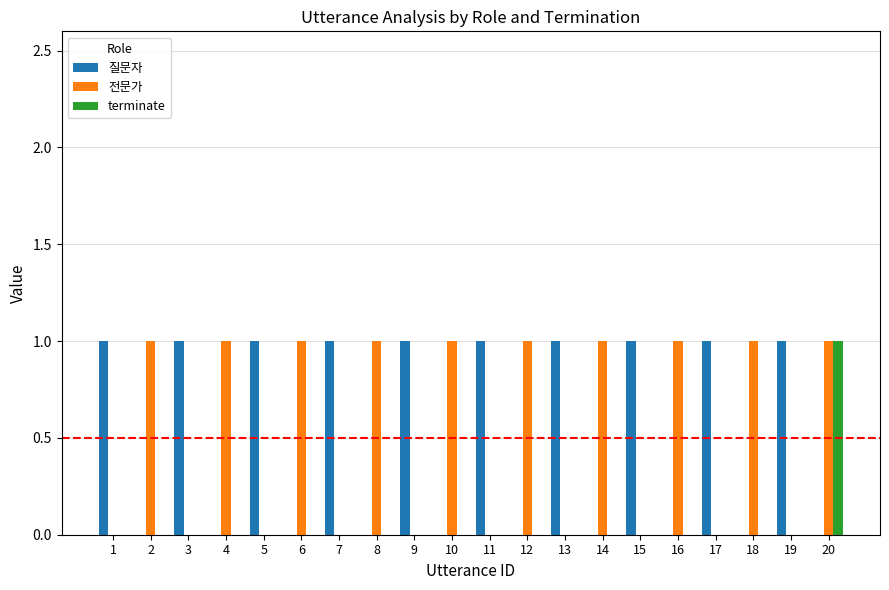

At which category is the sum across all series the highest?

20